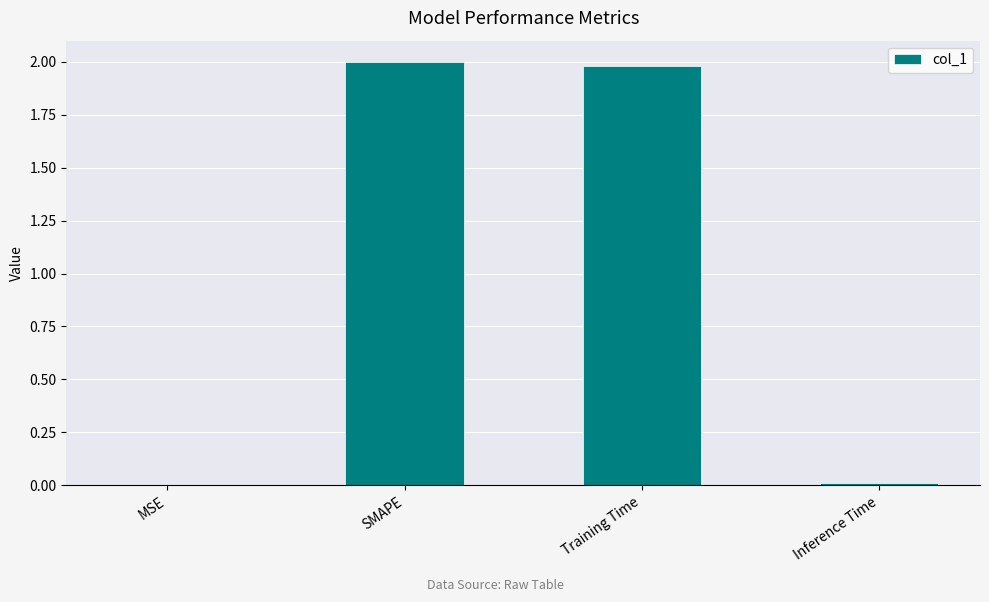

The chart shows a value of 0.4 at Training Time. True or false?

False